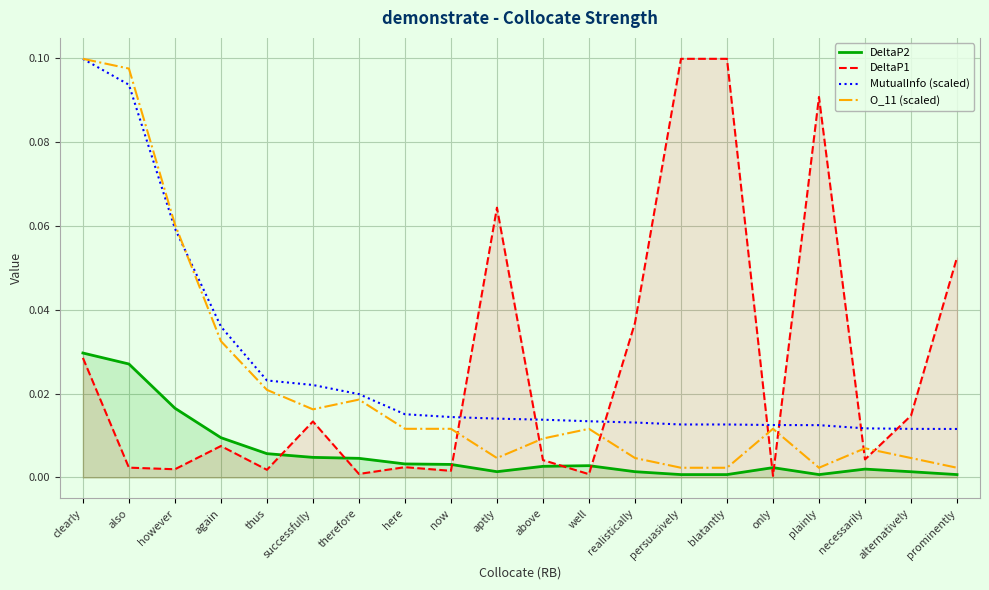

Does the chart display data point markers on the line(s)?

No